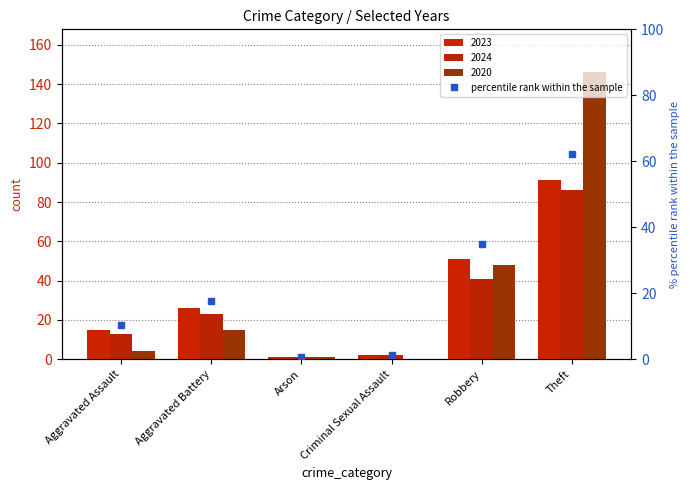

What is the change in value from Arson to Robbery?

+34.2